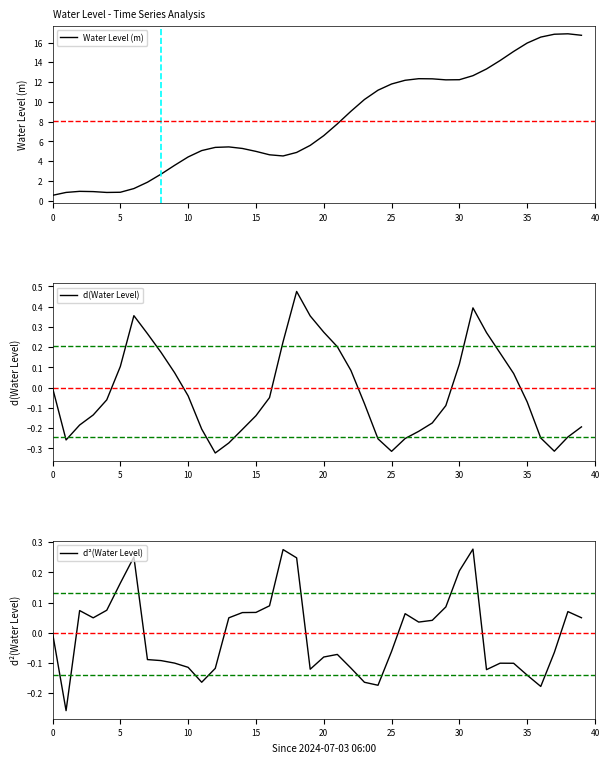

What is the label of the 4th point from the right?

36